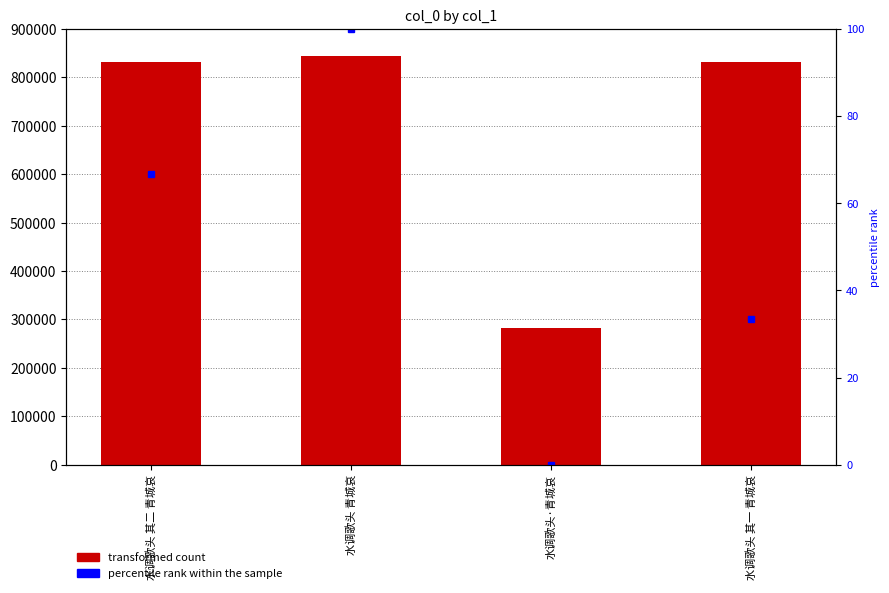

Are the bars grouped side by side (vs. stacked)?

Yes